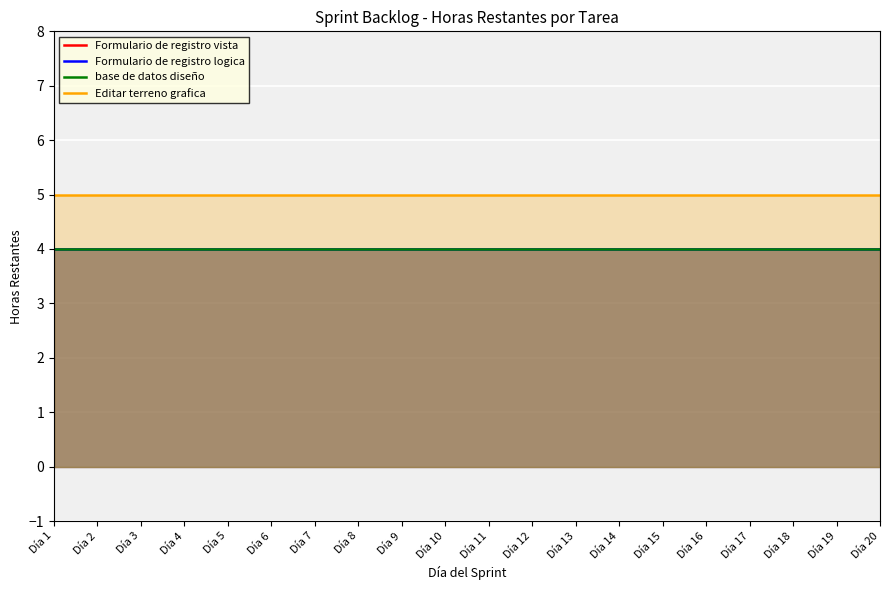

At which category does the chart reach its peak across all series?

Día 1